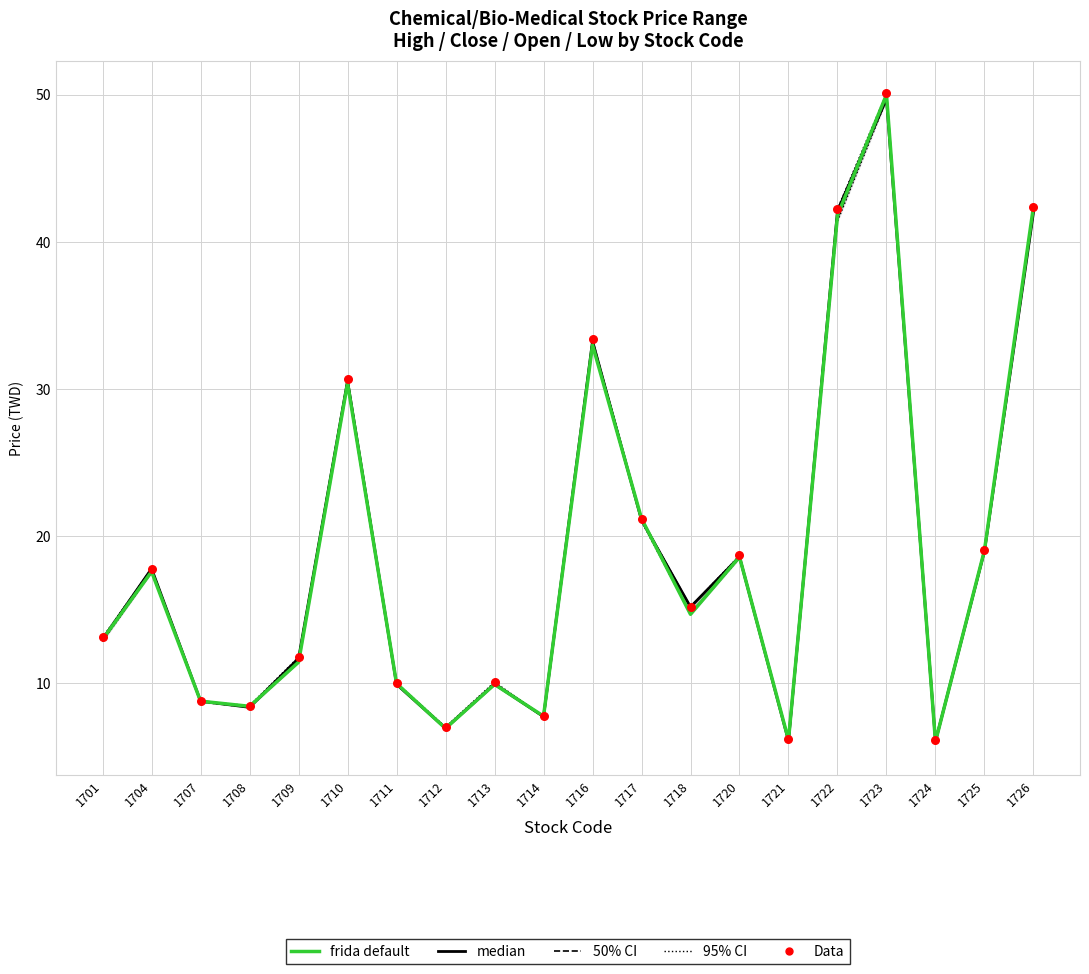

Which series reaches the minimum Y coordinate?

frida default